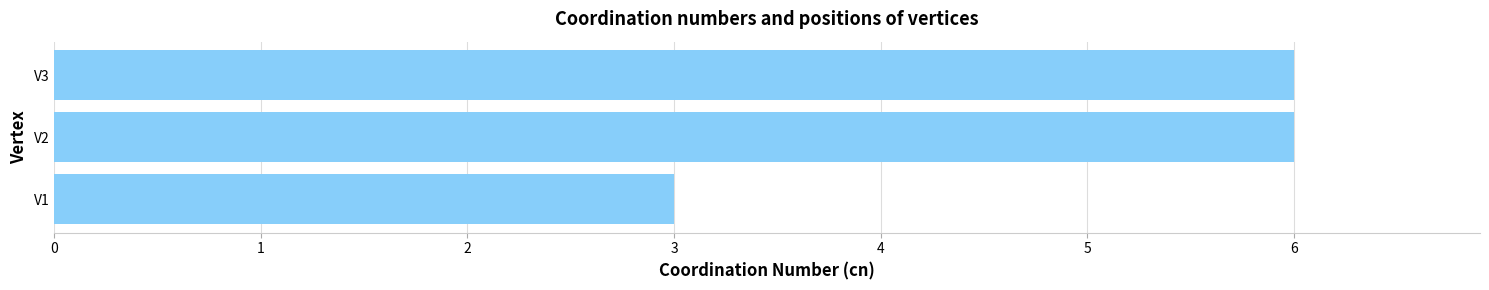

What is the maximum value shown in the chart?

6